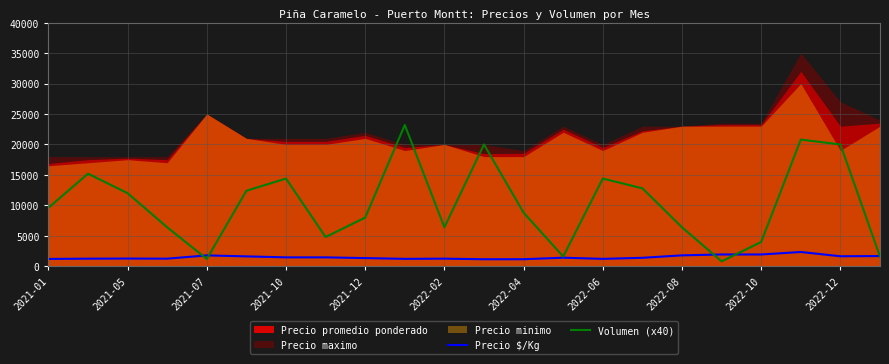

What is the difference between the maximum and minimum values in the Volumen (x40) series?

22400